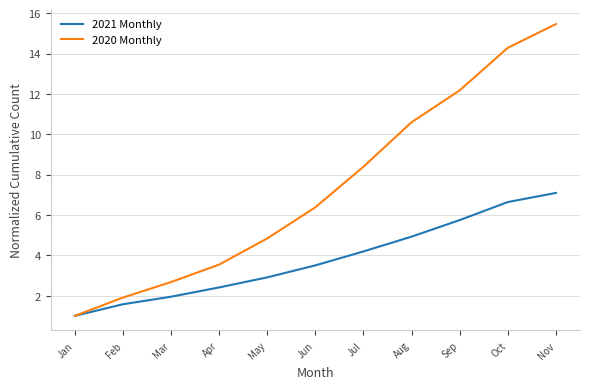

Is this an area chart (filled region under the line)?

No